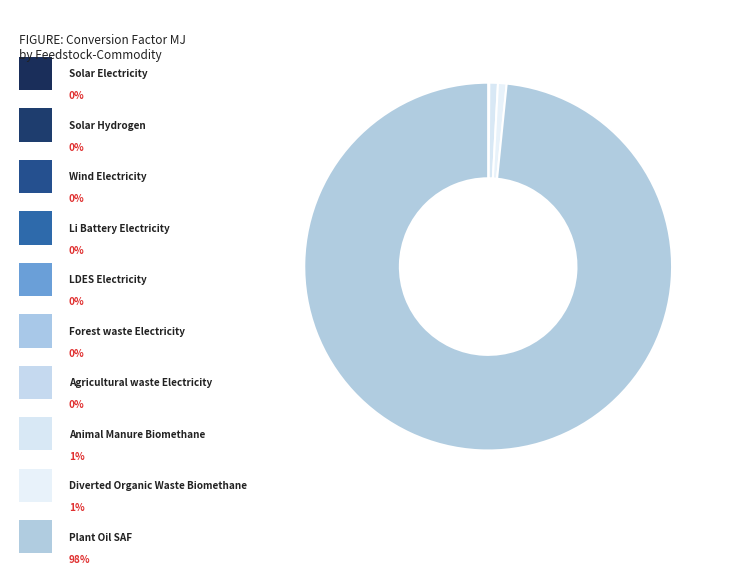

Combined, do Plant Oil SAF and Solar Hydrogen account for over 50%?

Yes